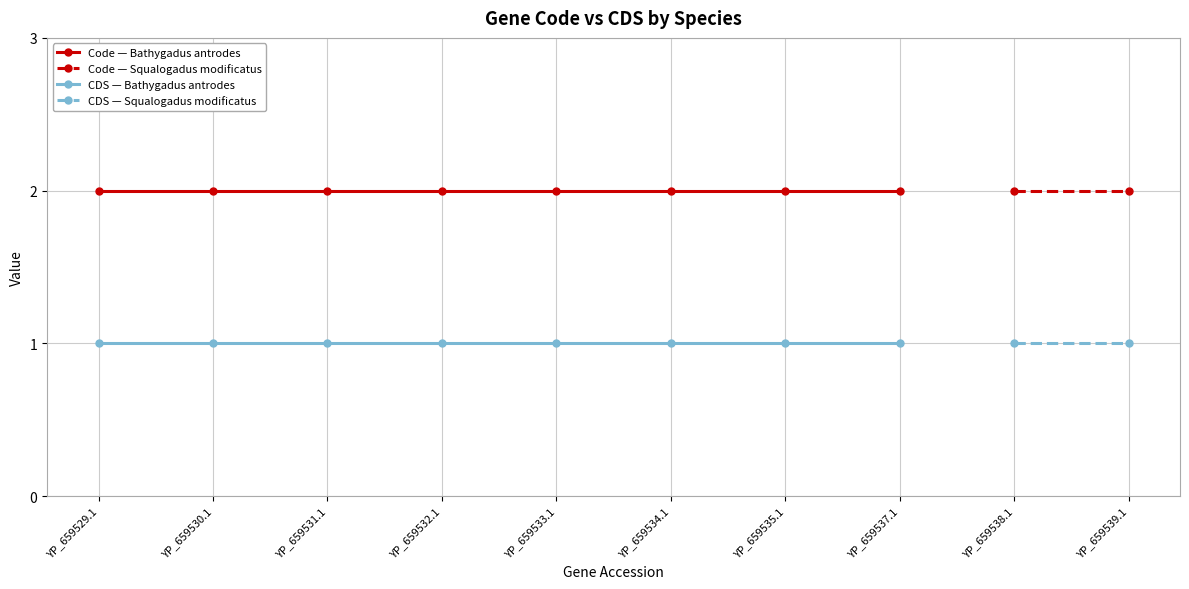

True or false: CDS has a value of 1 at YP_659538.1.

True